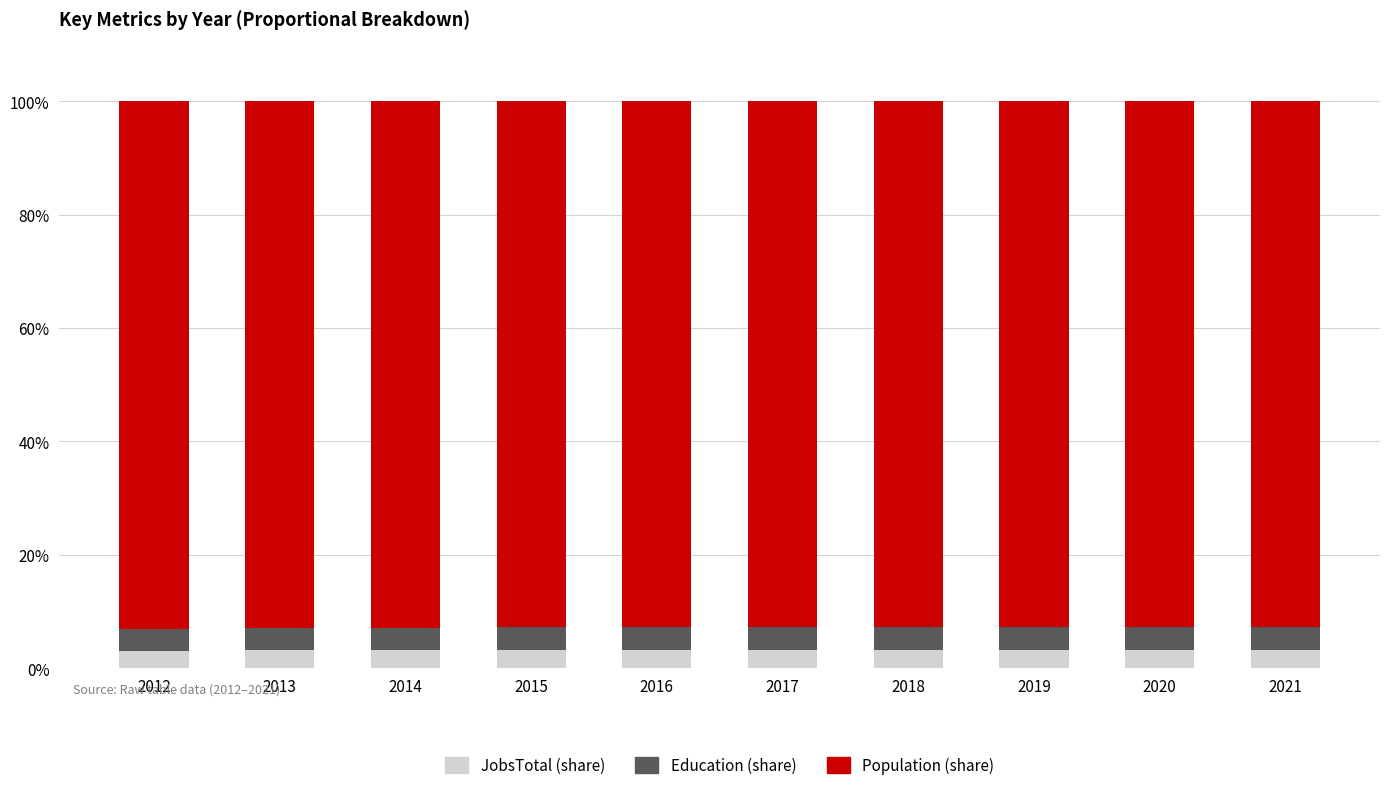

The JobsTotal (share) series shows 3.2 at 2016. True or false?

True